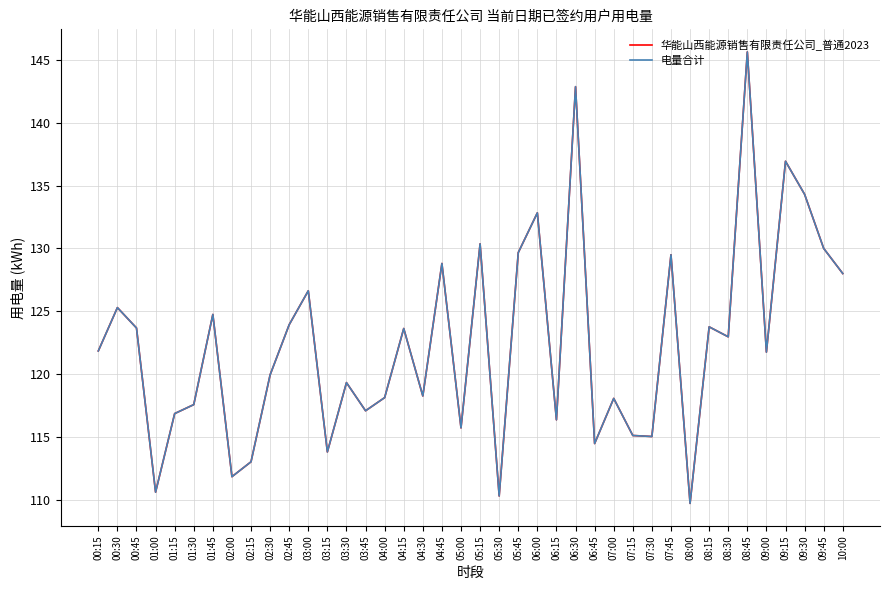

What is the difference between the second highest and second lowest values in the 华能山西能源销售有限责任公司_普通2023 series?

32.6